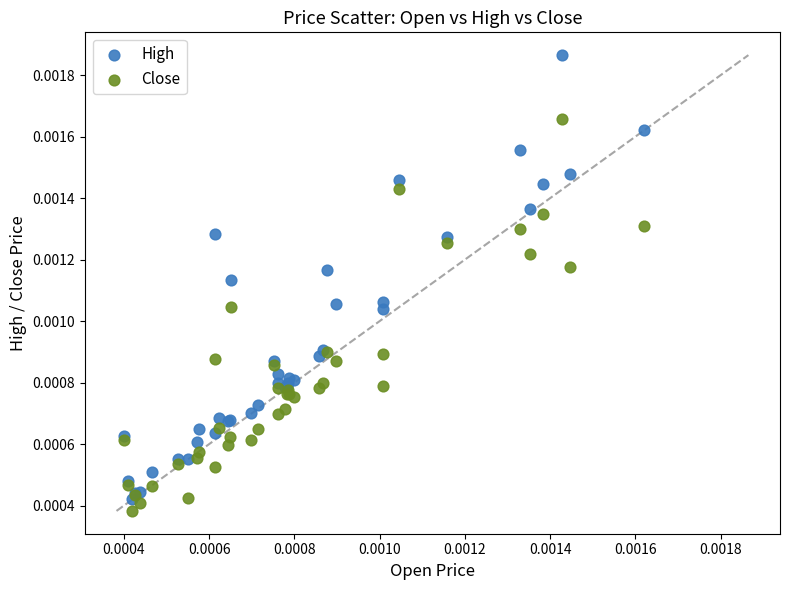

What are all the series names shown in the legend?

High, Close